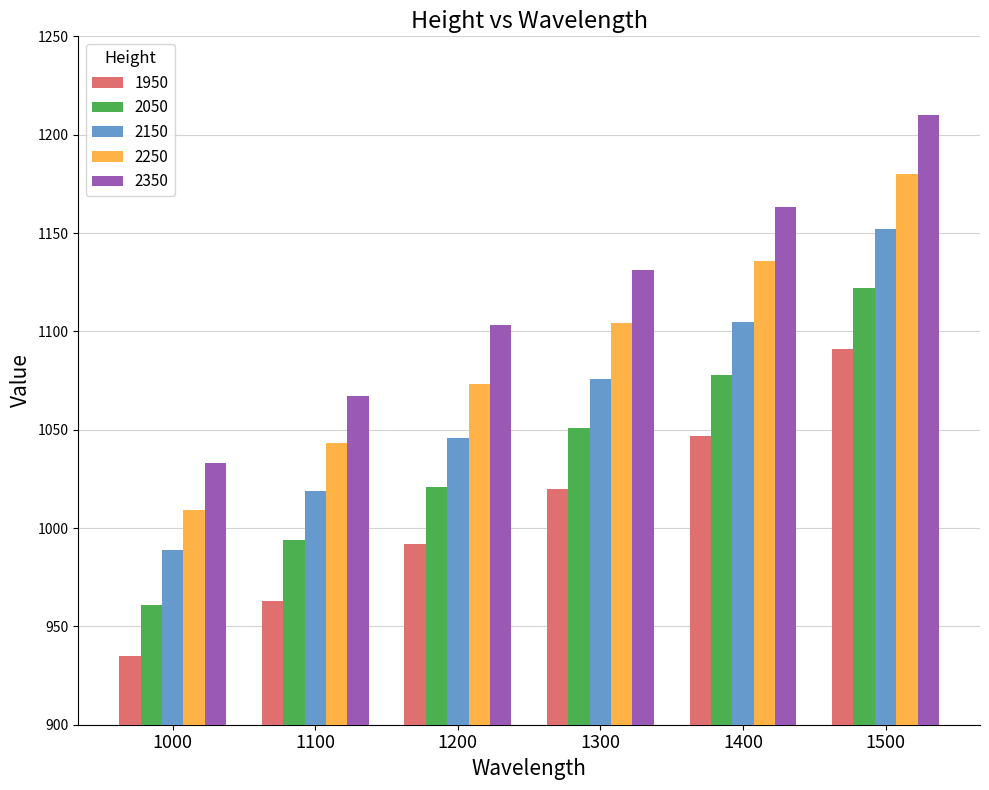

Which series has the largest total across all categories?

2350